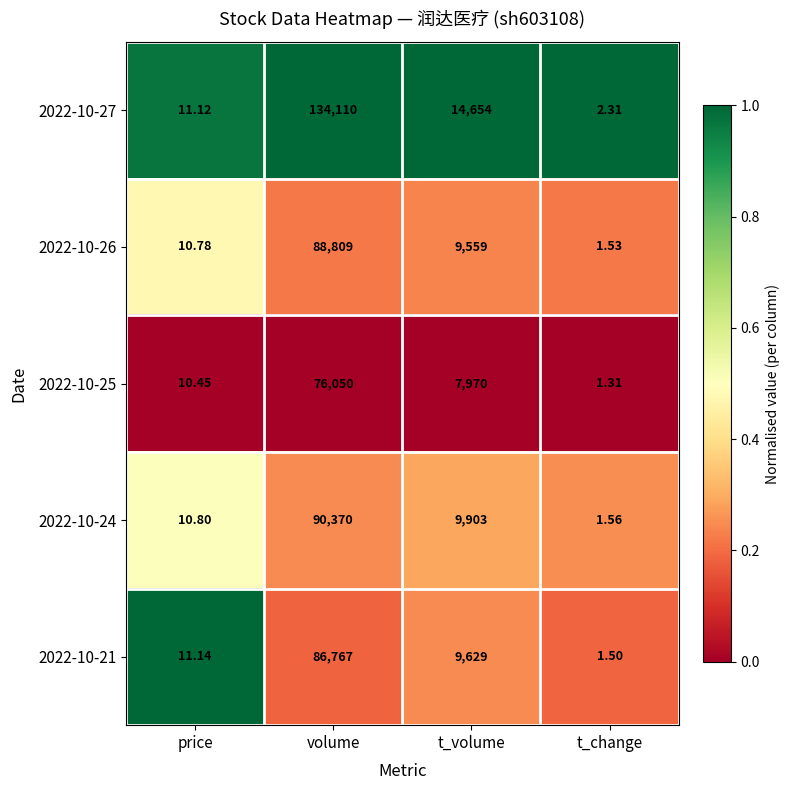

At which category is the sum across all series the highest?

volume